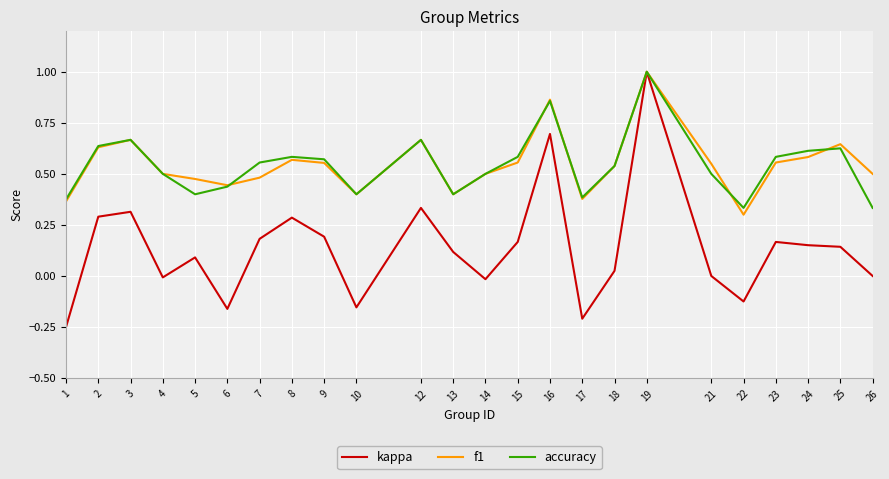

The value of f1 at 18 is 0.5. True or false?

True